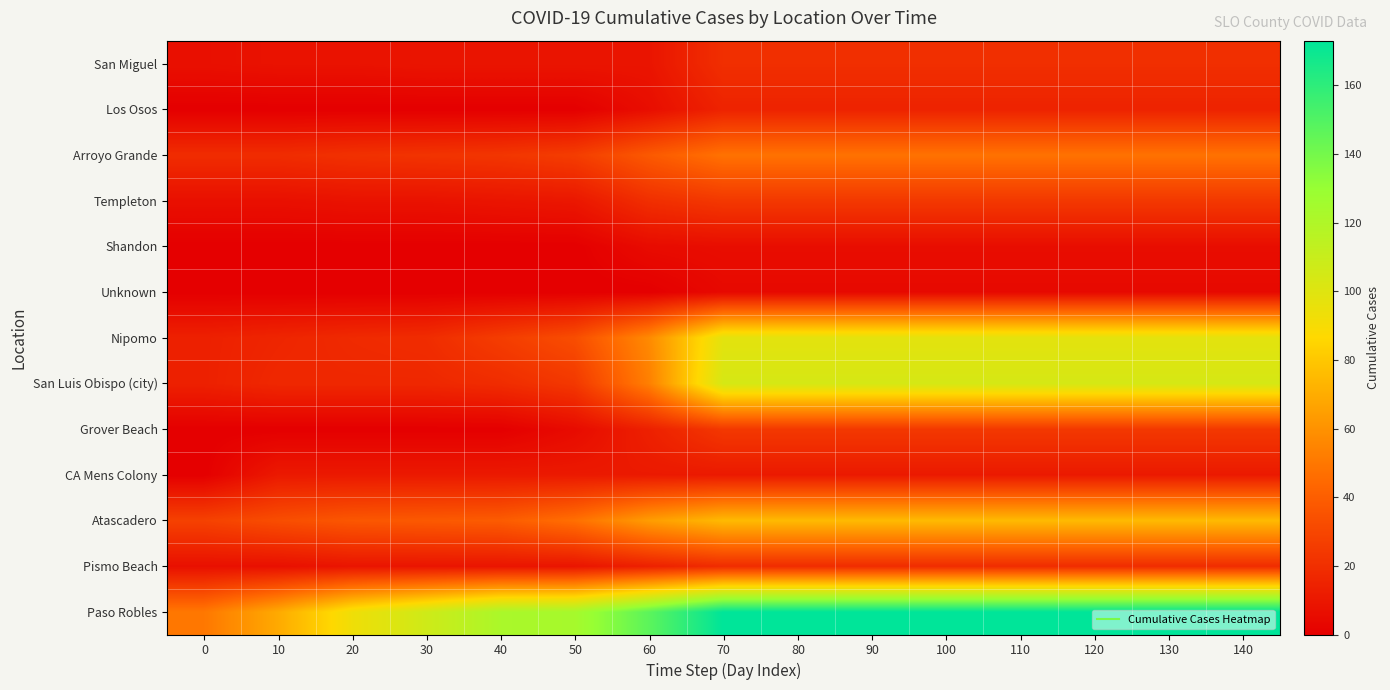

Reading right to left, transcribe all the data shown in this chart.

San Miguel: 140=20	130=20	120=20	110=20	100=20	90=20	80=20	70=20	60=9	50=9	40=9	30=9	20=8	10=8	0=7
Los Osos: 140=15	130=15	120=15	110=15	100=15	90=15	80=15	70=15	60=6	50=0	40=0	30=0	20=0	10=0	0=0
Arroyo Grande: 140=48	130=48	120=48	110=48	100=48	90=48	80=48	70=48	60=38	50=26	40=23	30=22	20=21	10=19	0=19
Templeton: 140=24	130=24	120=24	110=24	100=24	90=24	80=24	70=24	60=20	50=10	40=9	30=8	20=8	10=7	0=7
Shandon: 140=6	130=6	120=6	110=6	100=6	90=6	80=6	70=6	60=5	50=0	40=0	30=0	20=0	10=0	0=0
Unknown: 140=4	130=4	120=4	110=4	100=4	90=4	80=4	70=4	60=0	50=0	40=0	30=0	20=0	10=0	0=0
Nipomo: 140=98	130=98	120=98	110=98	100=98	90=98	80=98	70=98	60=57	50=33	40=26	30=19	20=18	10=16	0=14
San Luis Obispo (city): 140=104	130=104	120=104	110=104	100=104	90=104	80=104	70=104	60=53	50=24	40=19	30=17	20=17	10=17	0=14
Grover Beach: 140=24	130=24	120=24	110=24	100=24	90=24	80=24	70=24	60=14	50=5	40=0	30=0	20=0	10=0	0=0
CA Mens Colony: 140=11	130=11	120=11	110=11	100=11	90=11	80=11	70=11	60=11	50=11	40=11	30=11	20=11	10=11	0=0
Atascadero: 140=75	130=75	120=75	110=75	100=75	90=75	80=75	70=75	60=64	50=47	40=39	30=38	20=37	10=33	0=28
Pismo Beach: 140=19	130=19	120=19	110=19	100=19	90=19	80=19	70=19	60=14	50=9	40=9	30=9	20=9	10=7	0=7
Paso Robles: 140=173	130=173	120=173	110=173	100=173	90=173	80=173	70=173	60=147	50=124	40=122	30=107	20=93	10=69	0=50